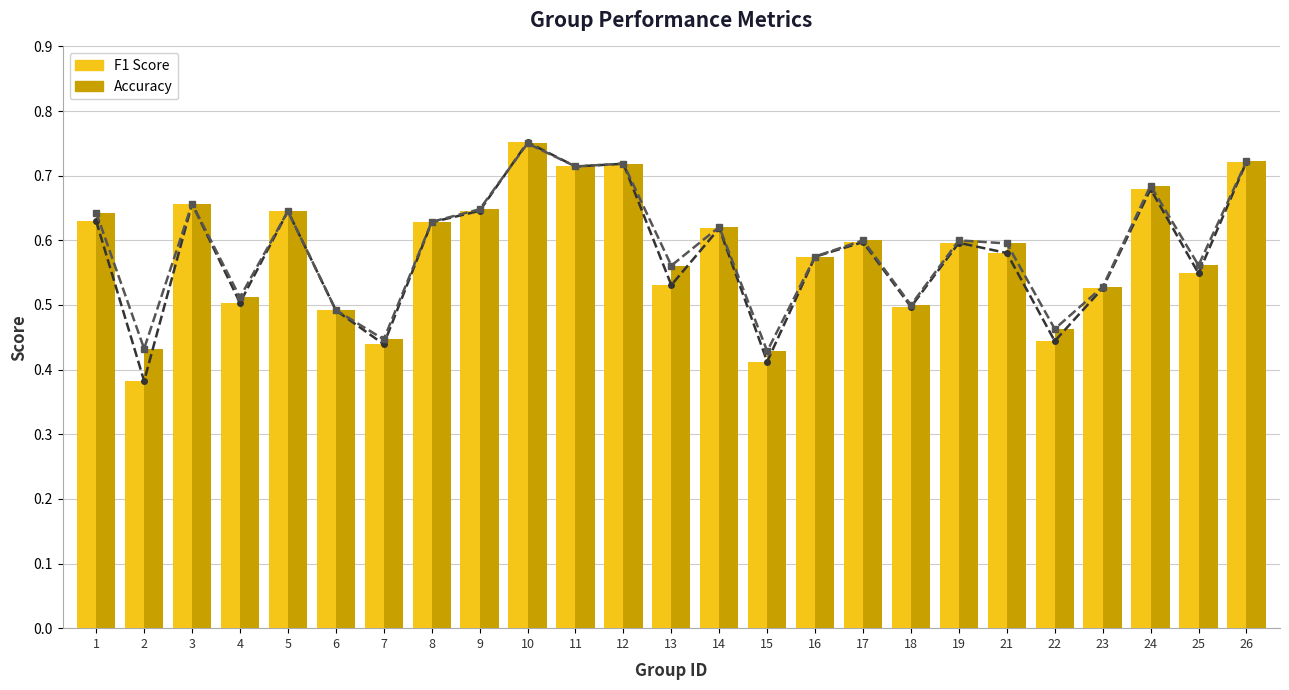

What is the sum of the f1 values at 18 and 26?

1.2